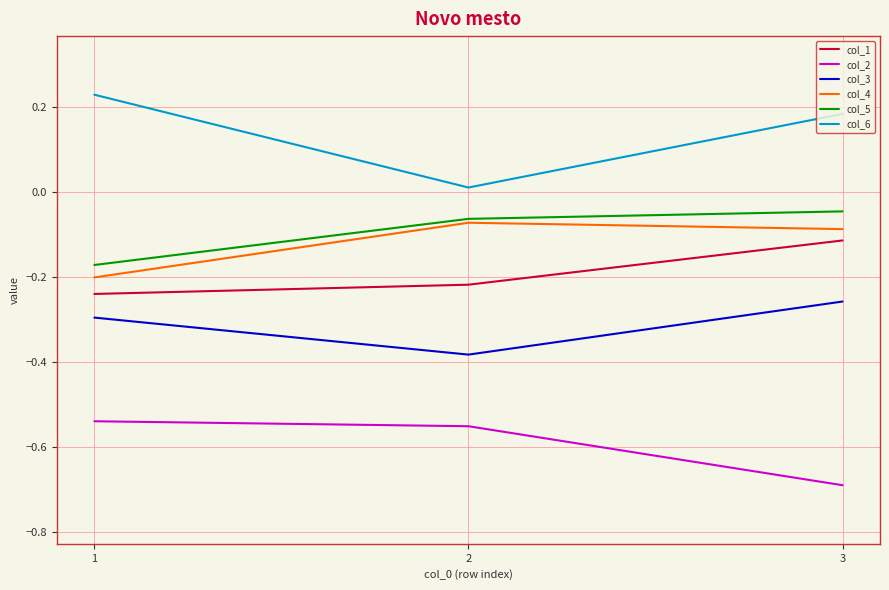

List the labels in order of col_2 value, smallest first.

3, 2, 1